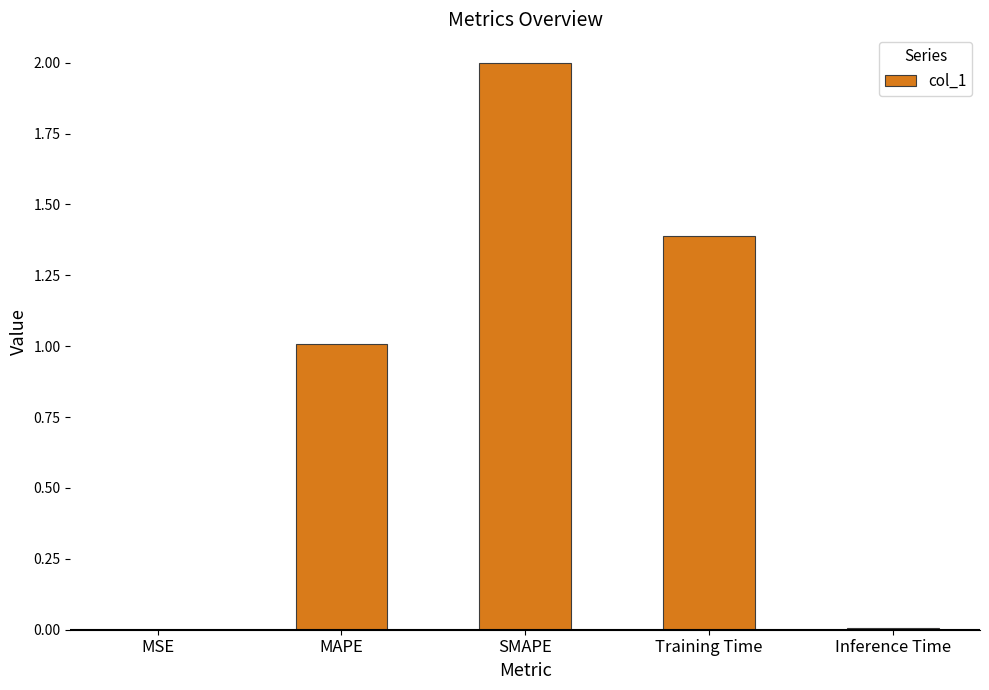

Count the number of data series in this chart.

1